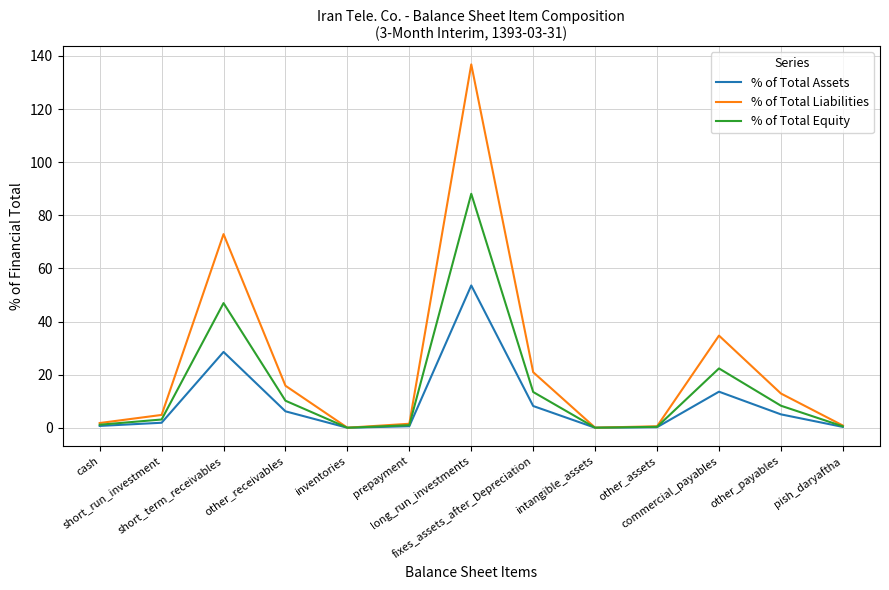

Between inventories and long_run_investments, which series saw the biggest shift?

% of Total Liabilities